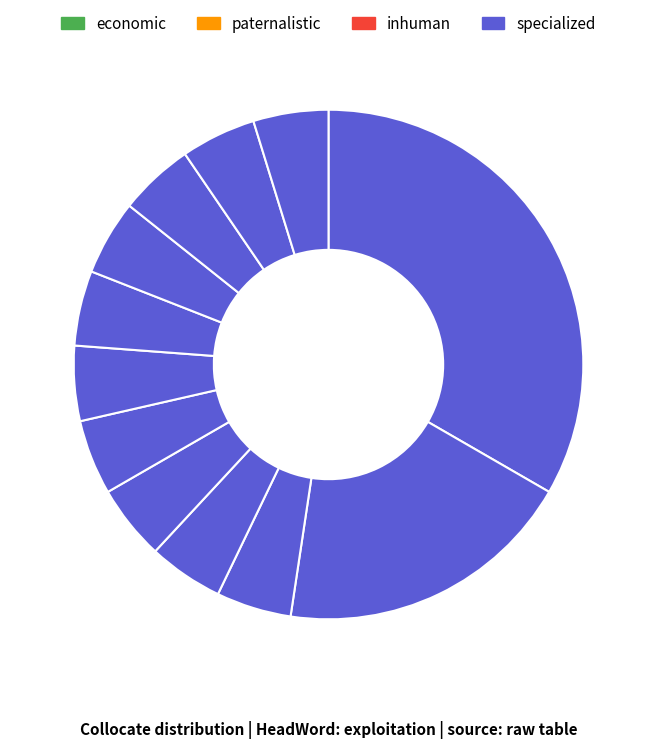

How many slices are in this pie chart?

12